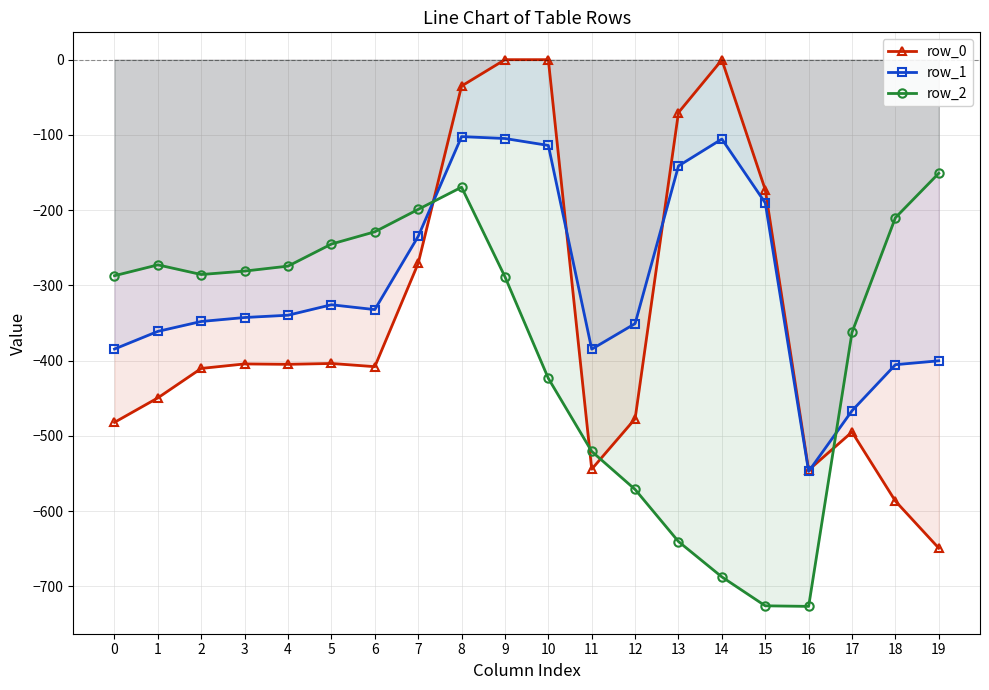

What is the difference between the maximum and minimum values in the row_1 series?

445.0